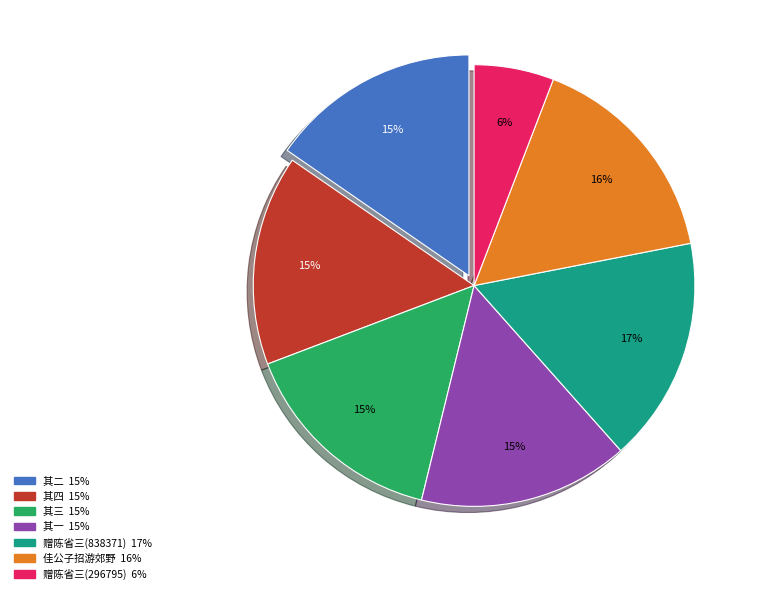

Is there a majority slice in this chart?

No